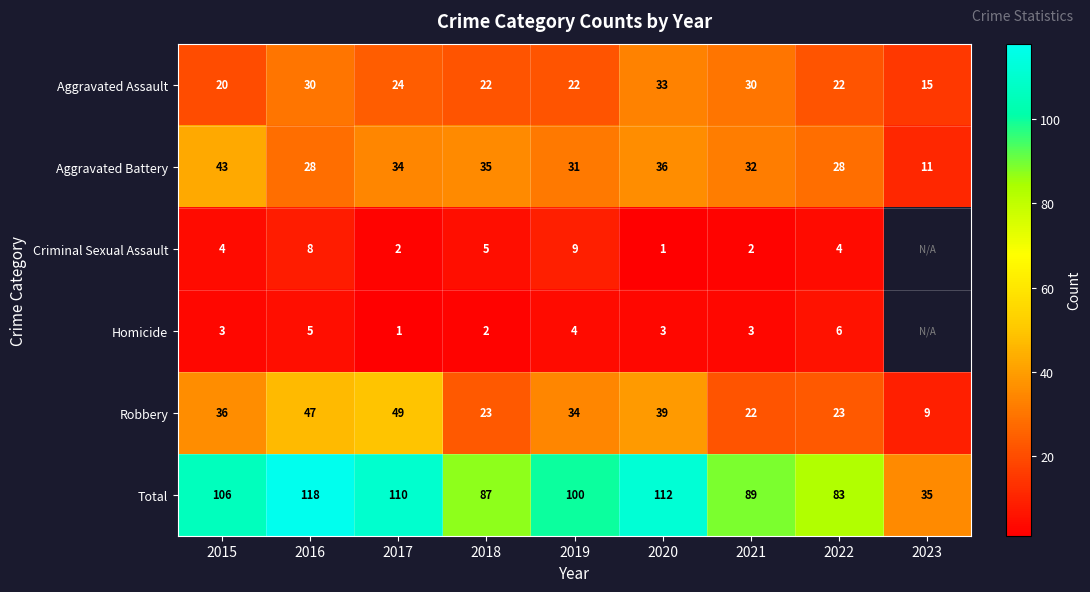

Which series changed the most between 2016 and 2022?

Total